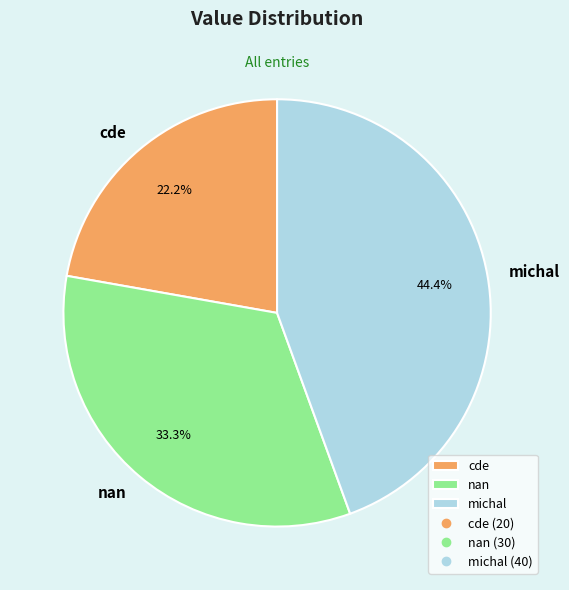

Combined, what portion of the pie is nan and michal?

77.8%